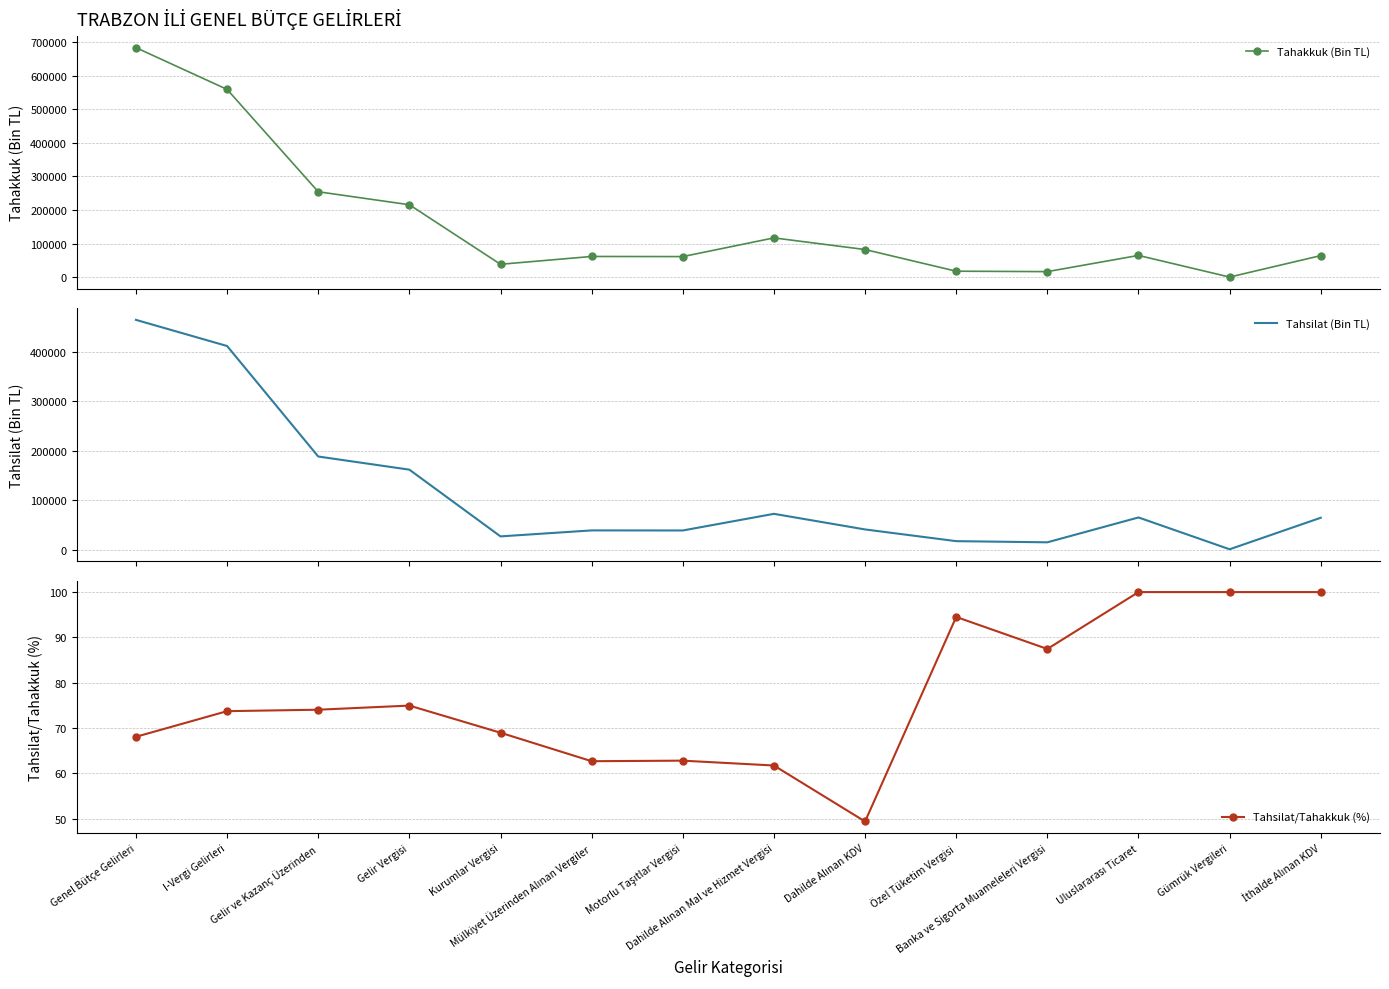

What is the sum of the Tahsilat (Bin TL) values at I-Vergi Gelirleri and Özel Tüketim Vergisi?

429143.0